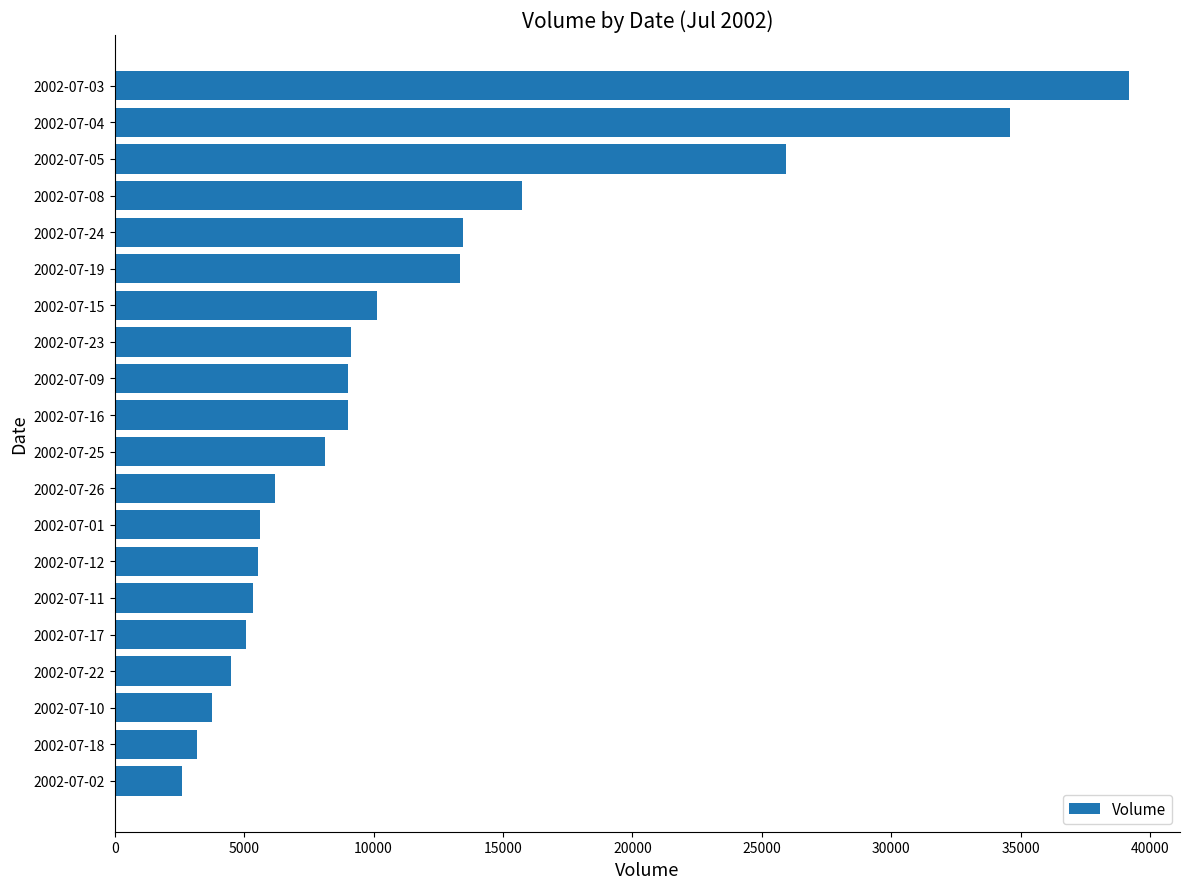

The value at 2002-07-02 is 2604. True or false?

True